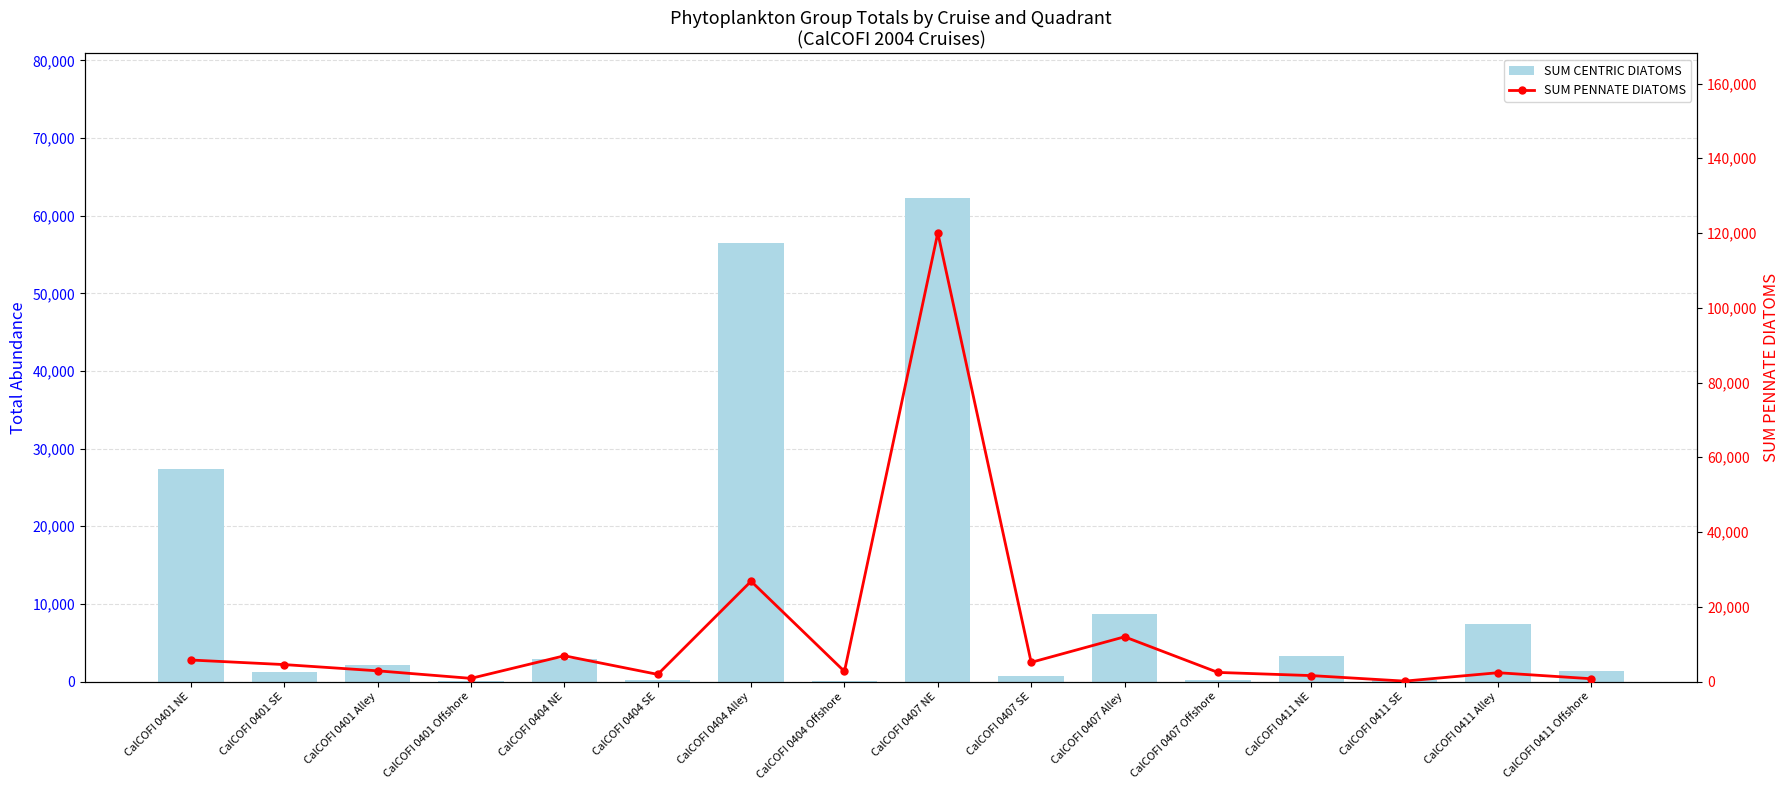

List the labels in order of SUM CENTRIC DIATOMS value, smallest first.

CalCOFI 0404 Offshore, CalCOFI 0401 Offshore, CalCOFI 0411 SE, CalCOFI 0404 SE, CalCOFI 0407 Offshore, CalCOFI 0407 SE, CalCOFI 0401 SE, CalCOFI 0411 Offshore, CalCOFI 0401 Alley, CalCOFI 0404 NE, CalCOFI 0411 NE, CalCOFI 0411 Alley, CalCOFI 0407 Alley, CalCOFI 0401 NE, CalCOFI 0404 Alley, CalCOFI 0407 NE